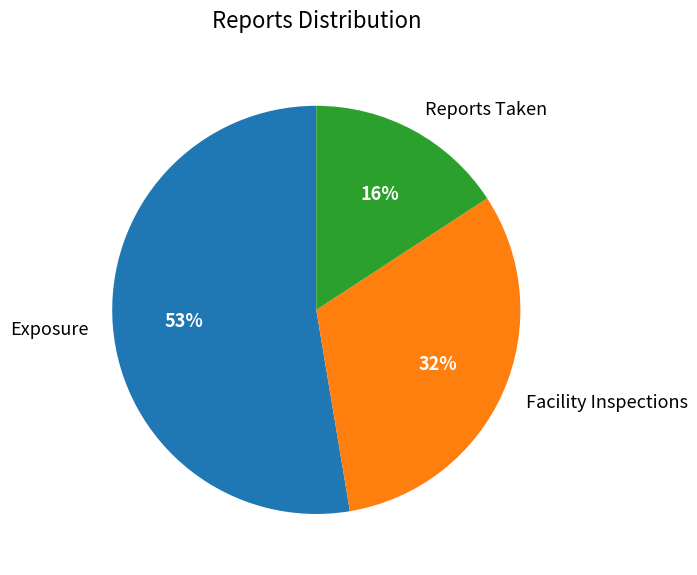

Combined, do Facility Inspections and Reports Taken account for over 50%?

No